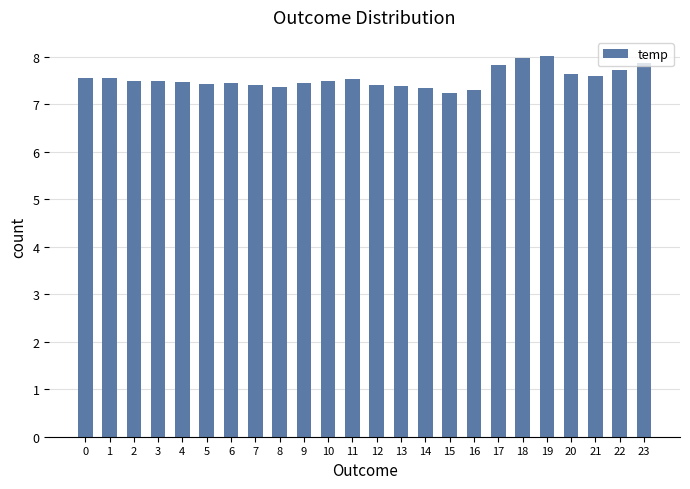

What is the maximum value shown in the chart?

8.0